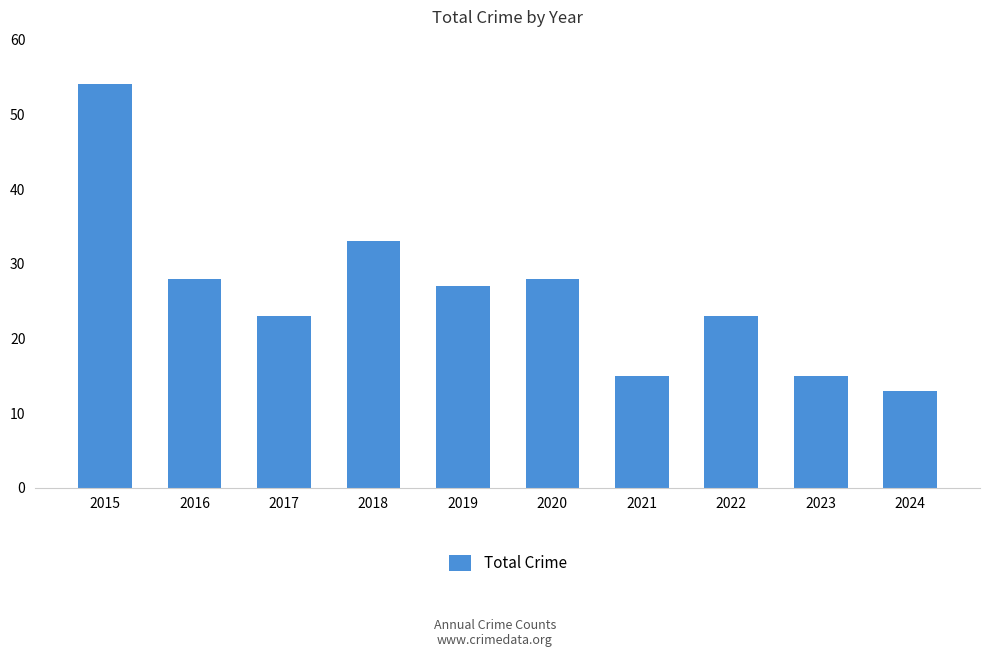

What is the approximate value at 2019, to the nearest 10?

30